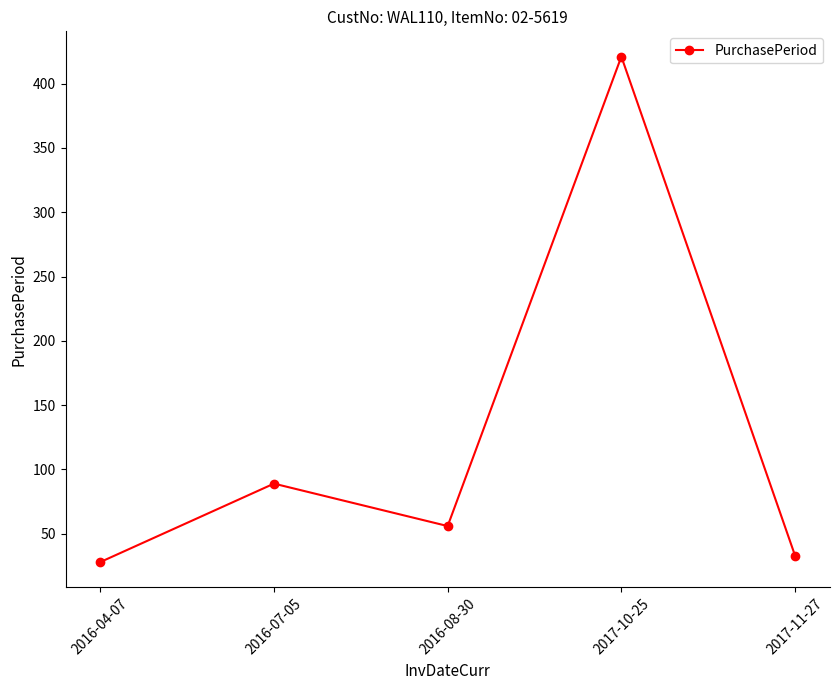

How many data points are less than 56?

2